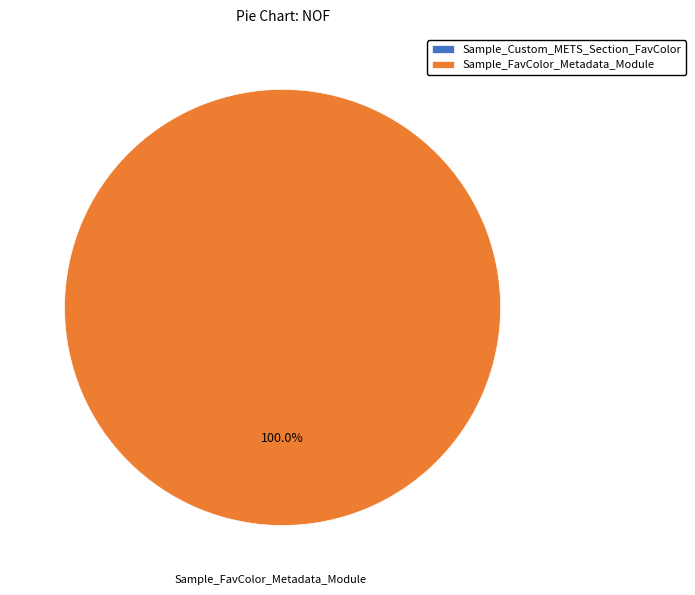

Count the number of slices in the pie.

2